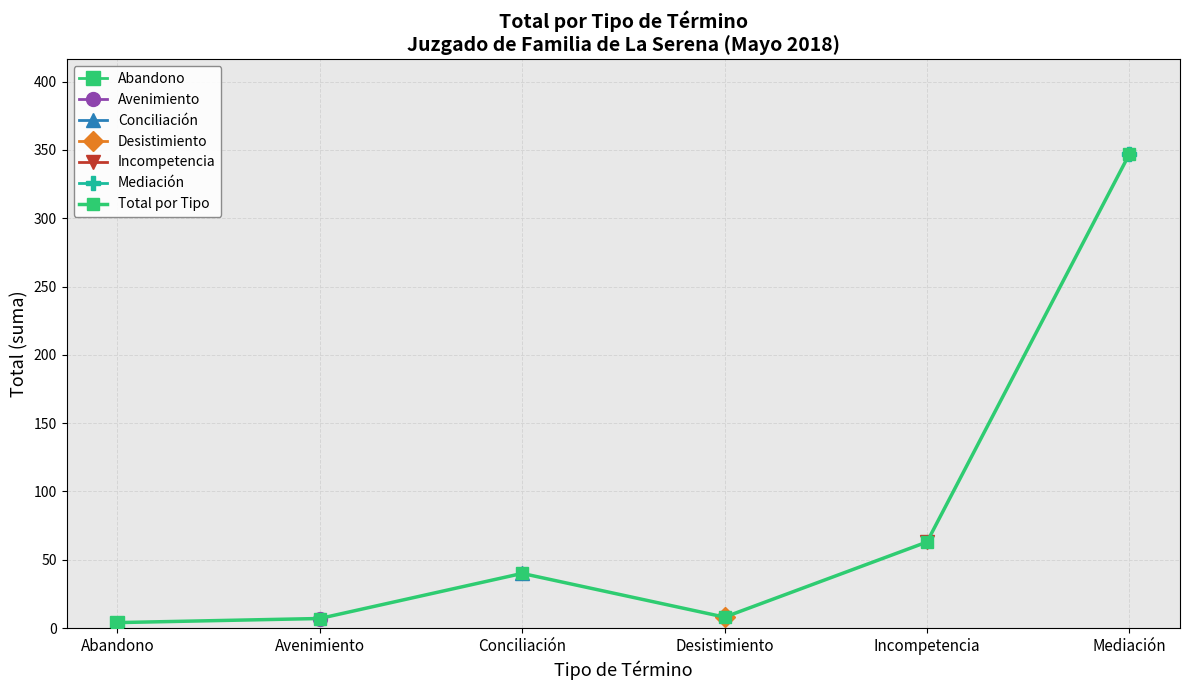

Rank the categories by value from lowest to highest.

Abandono, Avenimiento, Desistimiento, Conciliación, Incompetencia, Mediación